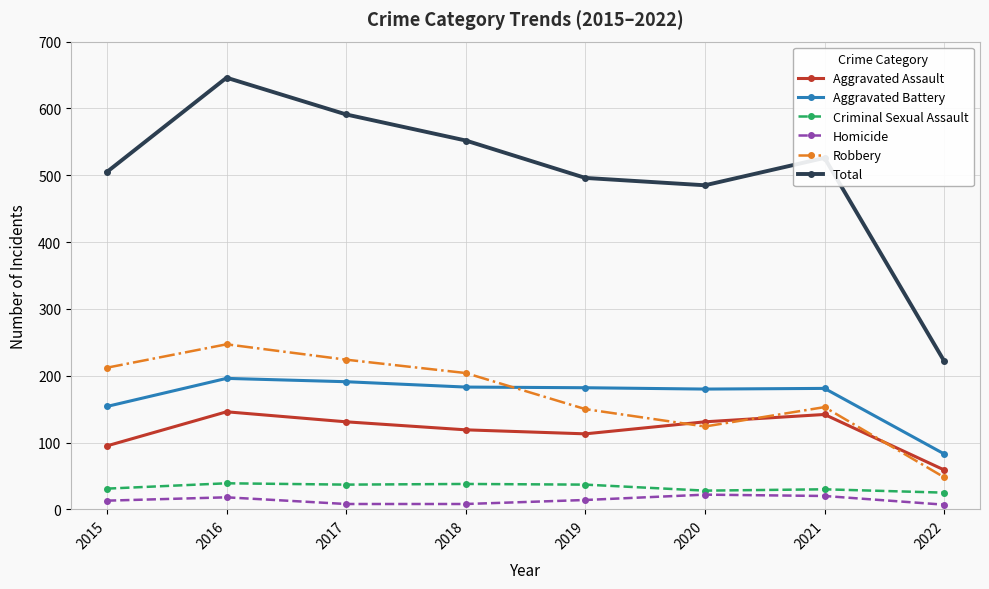

At which category does the chart reach its peak across all series?

2016